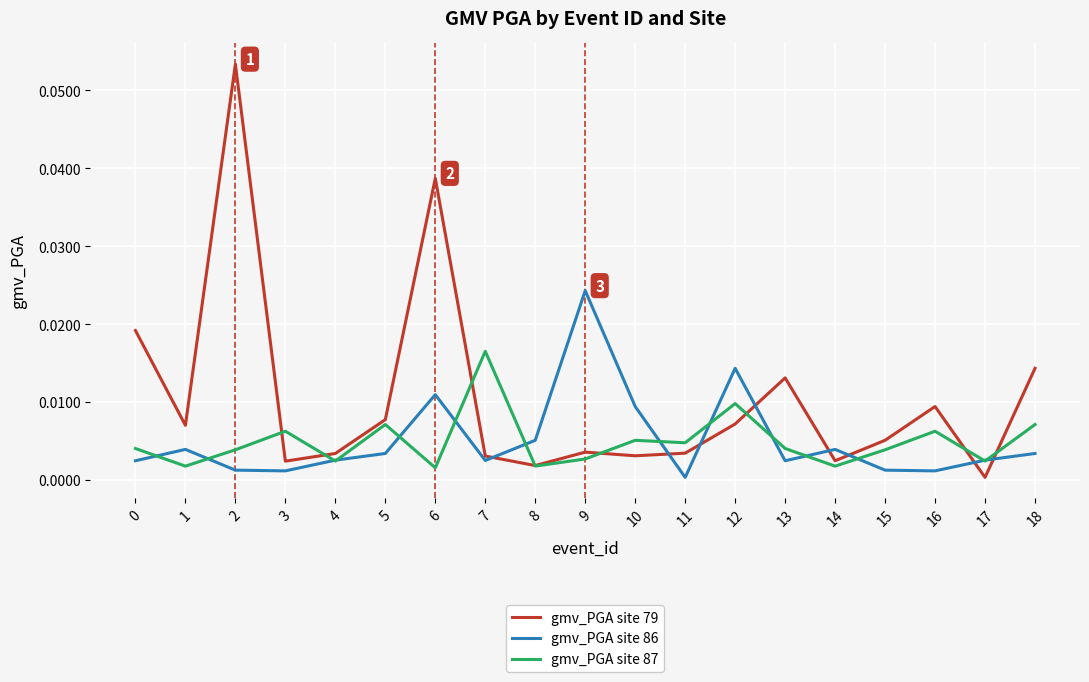

True or false: gmv_PGA site 79 has a value of 0.0 at 9.

True